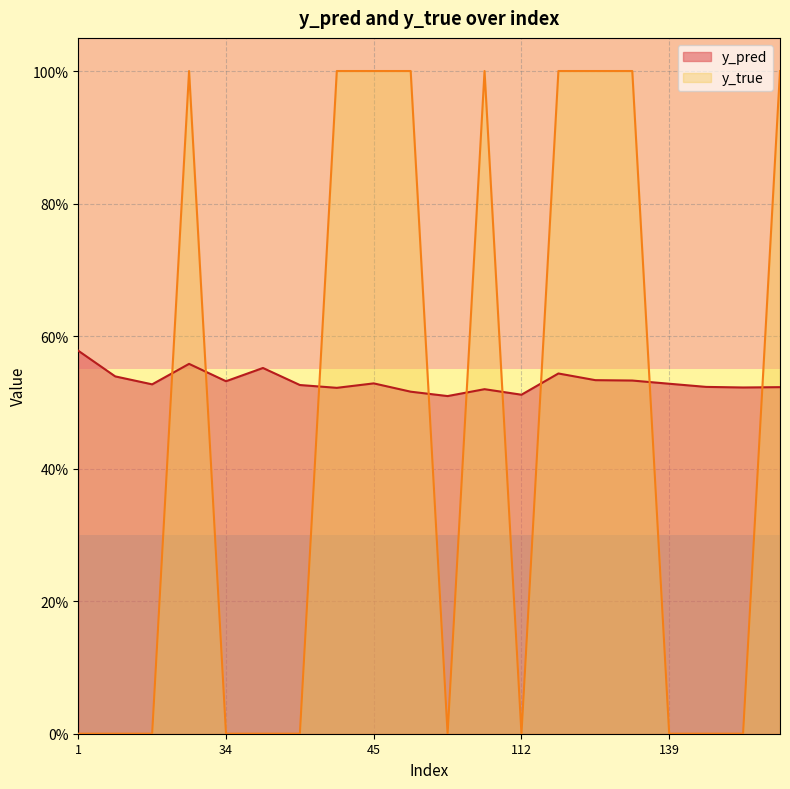

What are all the series names shown in the legend?

y_pred, y_true